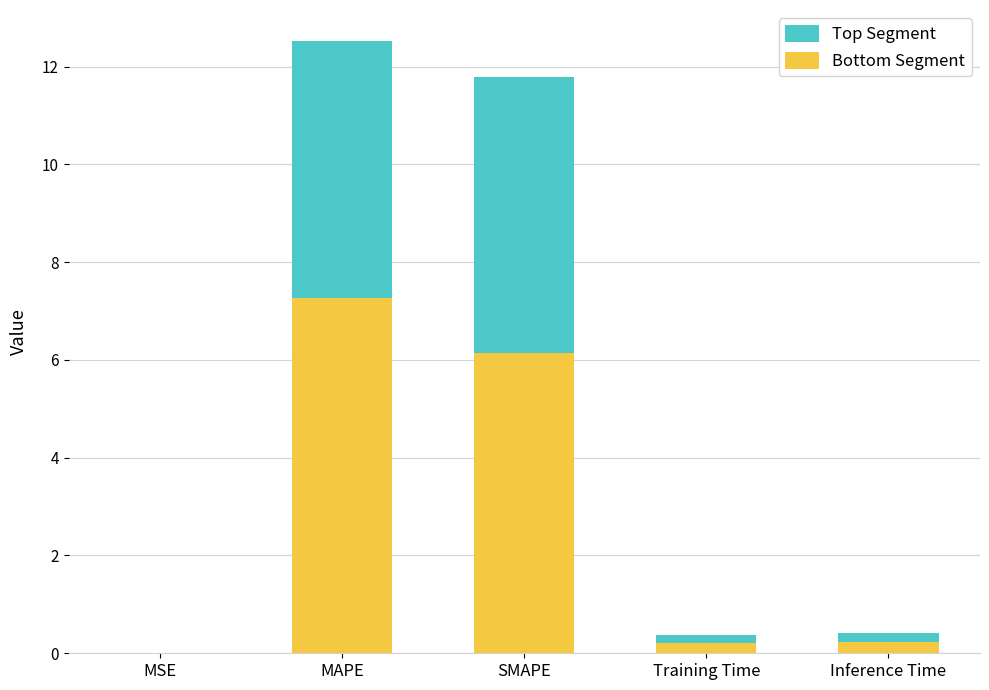

The Bottom Segment series shows 0.0 at MSE. True or false?

True